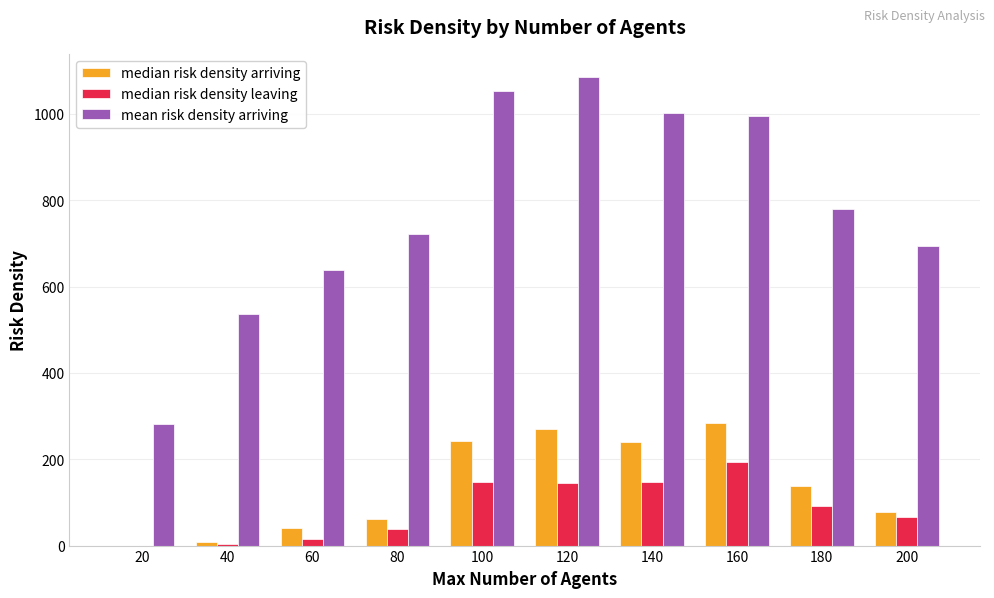

Which series changed the most between 120 and 180?

mean risk density arriving